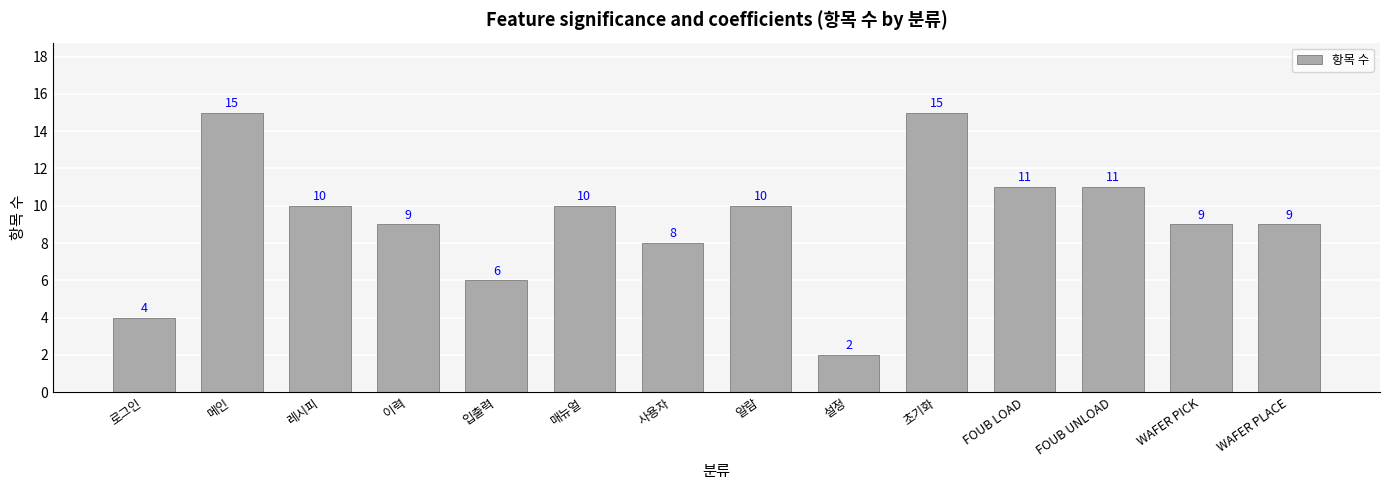

Where does the data first go above 10?

메인